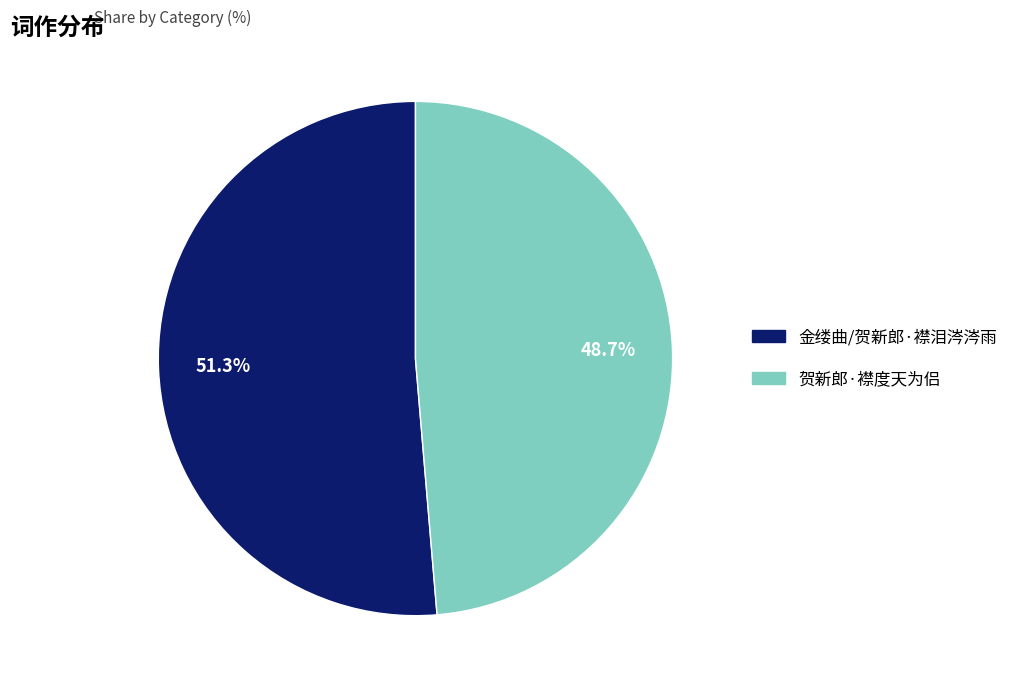

To the nearest percent, what percentage of the pie is 金缕曲/贺新郎·襟泪涔涔雨?

51%